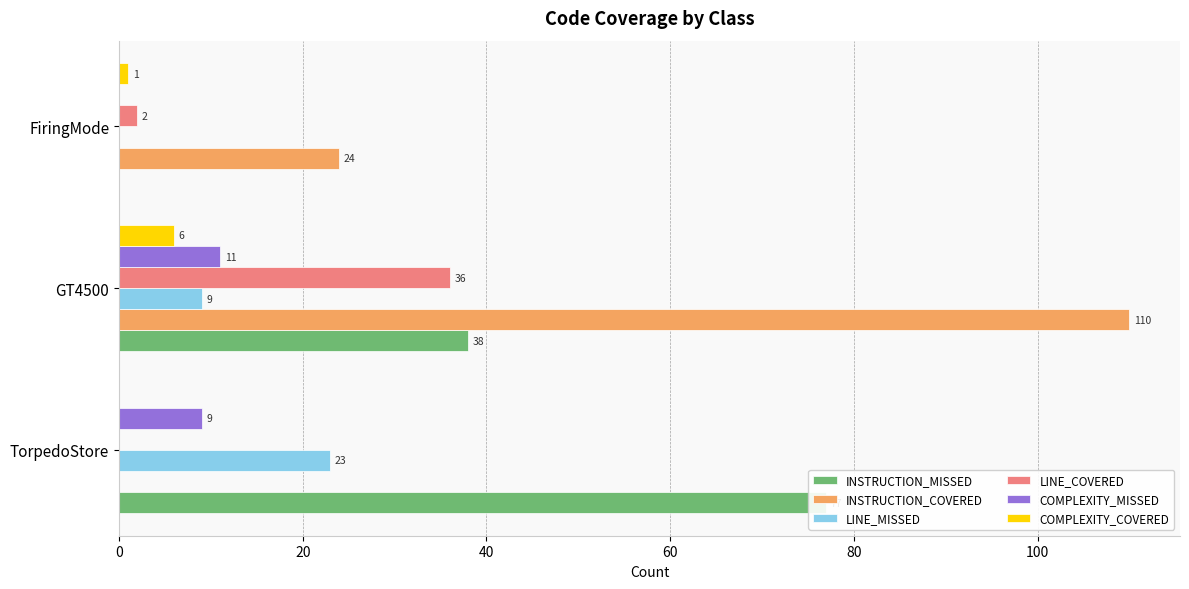

How many bars are there in each group?

6